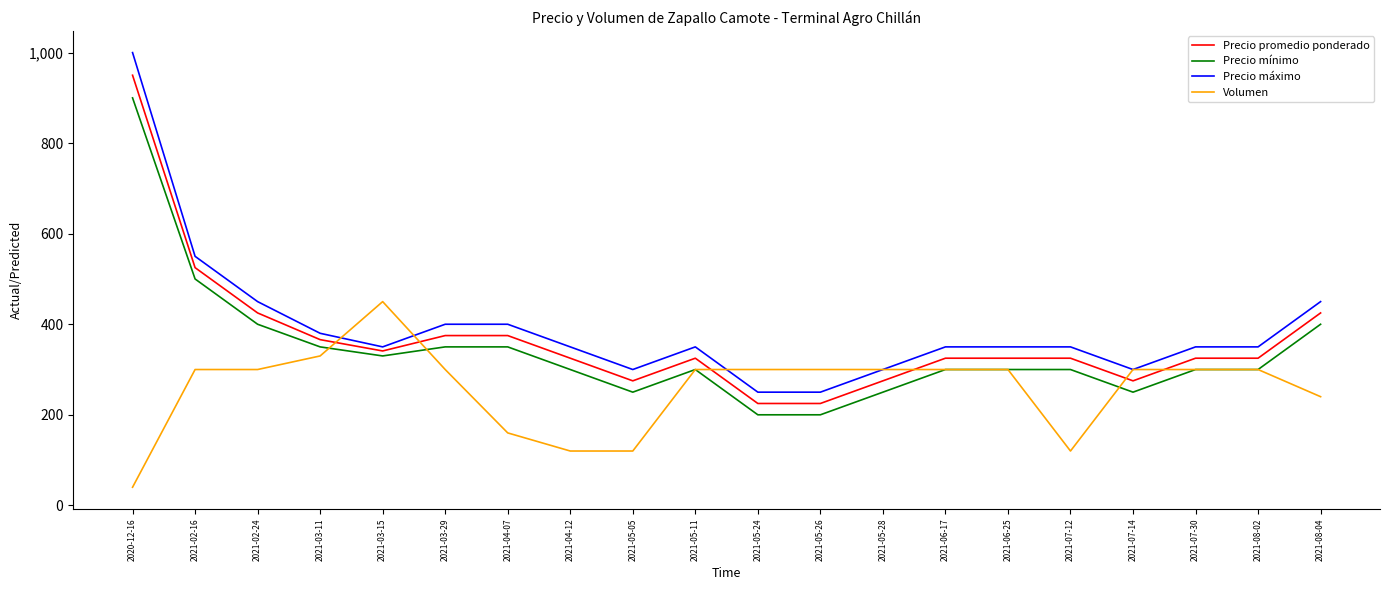

At which category is the sum across all series the highest?

2020-12-16